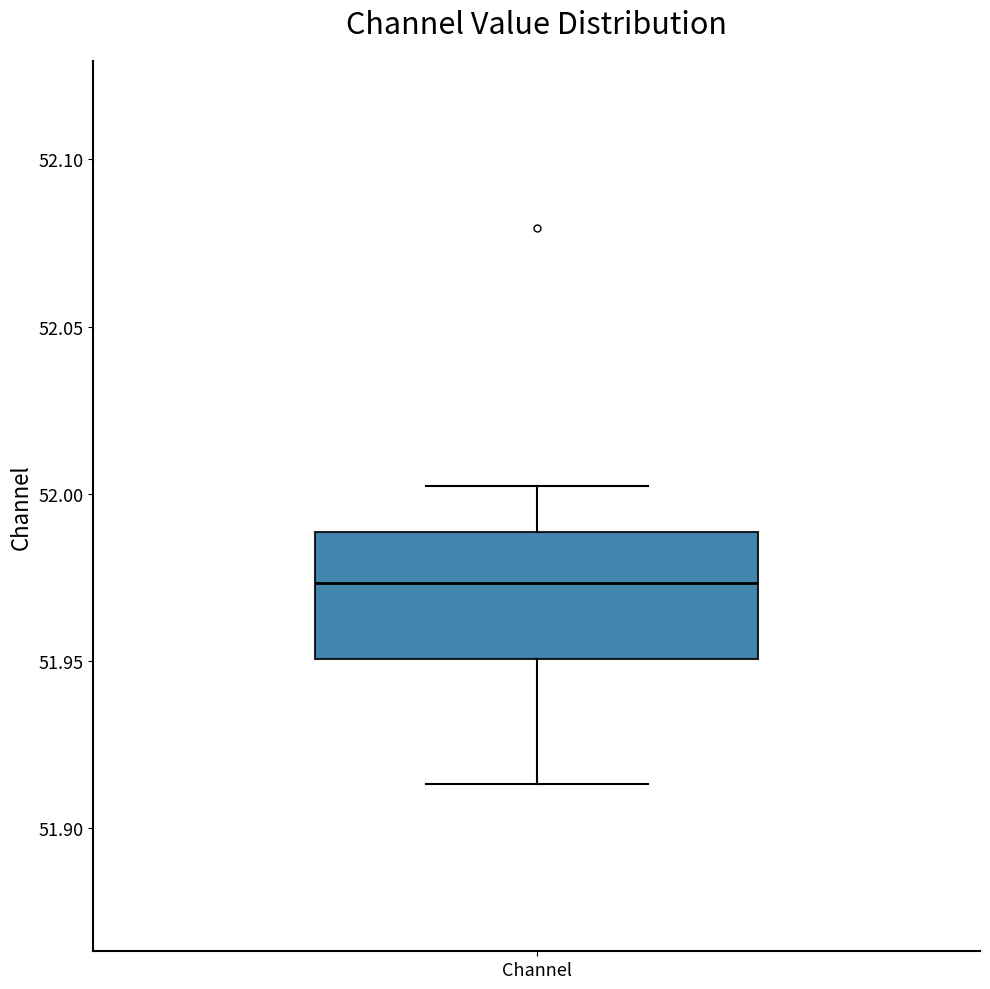

Transcribe this box plot: give where the median line is, the range the box spans, and where the two whiskers end, as read against the y-axis. The values are not printed on the chart, so give them approximately, as read against the axis.

median 51.975, box 51.950 to 51.990, whiskers 51.915 to 52.000